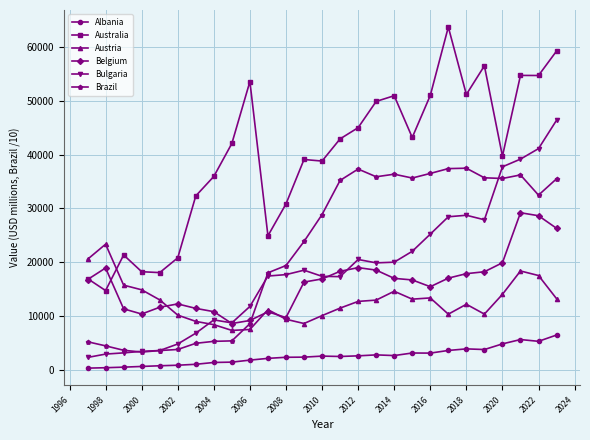

What is the lowest value of the Belgium series?

8607.4